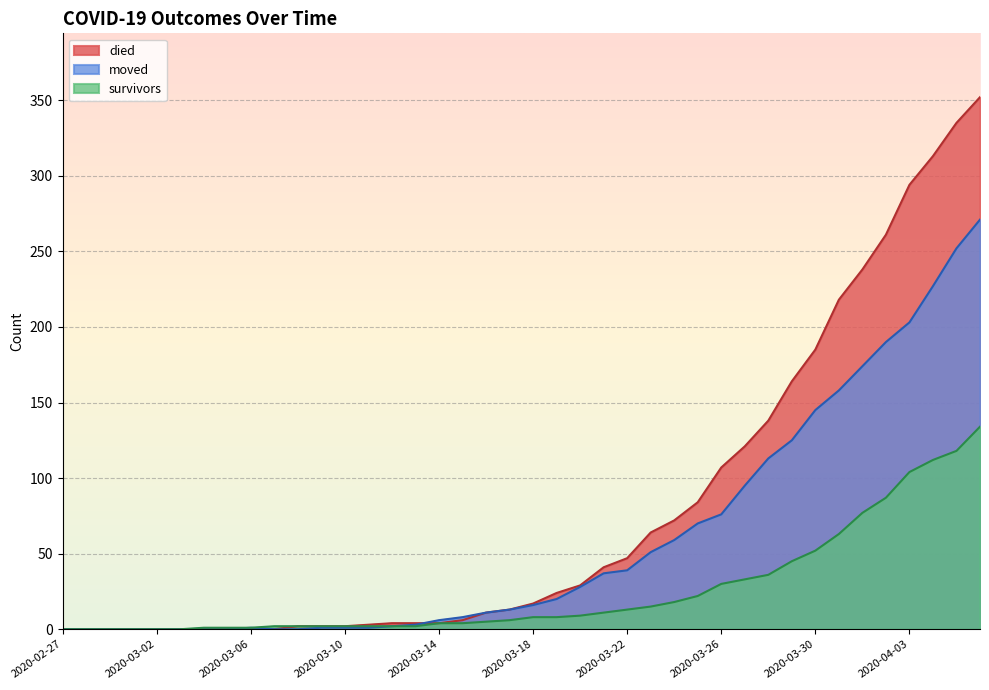

The died series shows 184 at 2020-03-03. True or false?

False